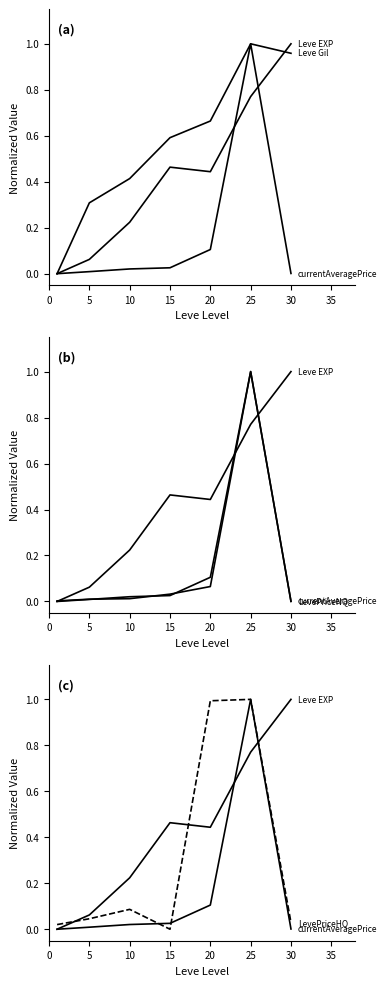

What is the spread (max minus min) of values at 20?

0.9